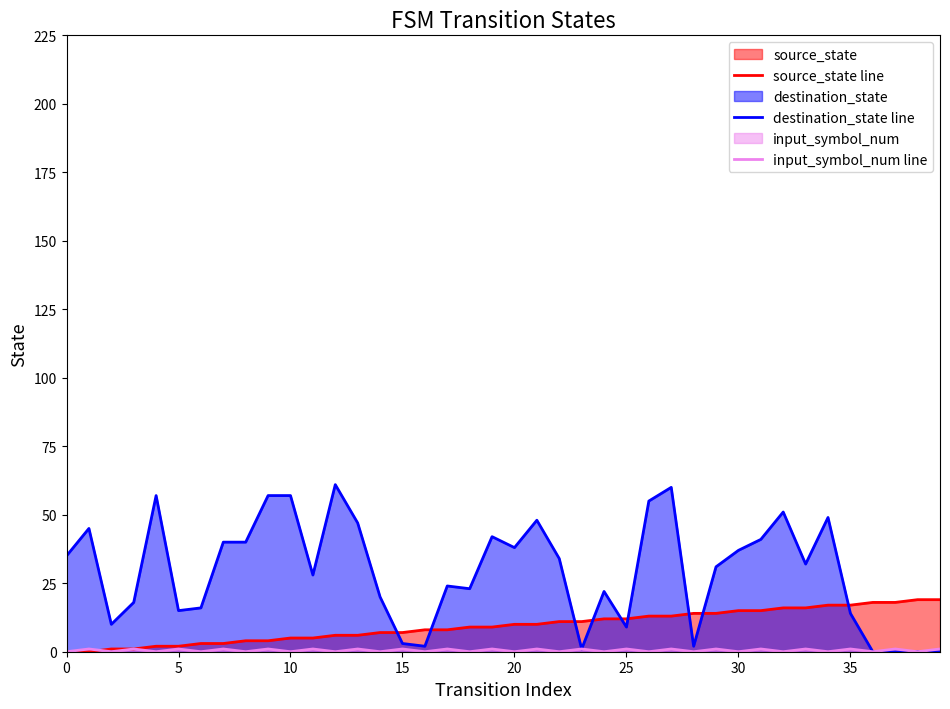

How many categories are shown in the chart?

40